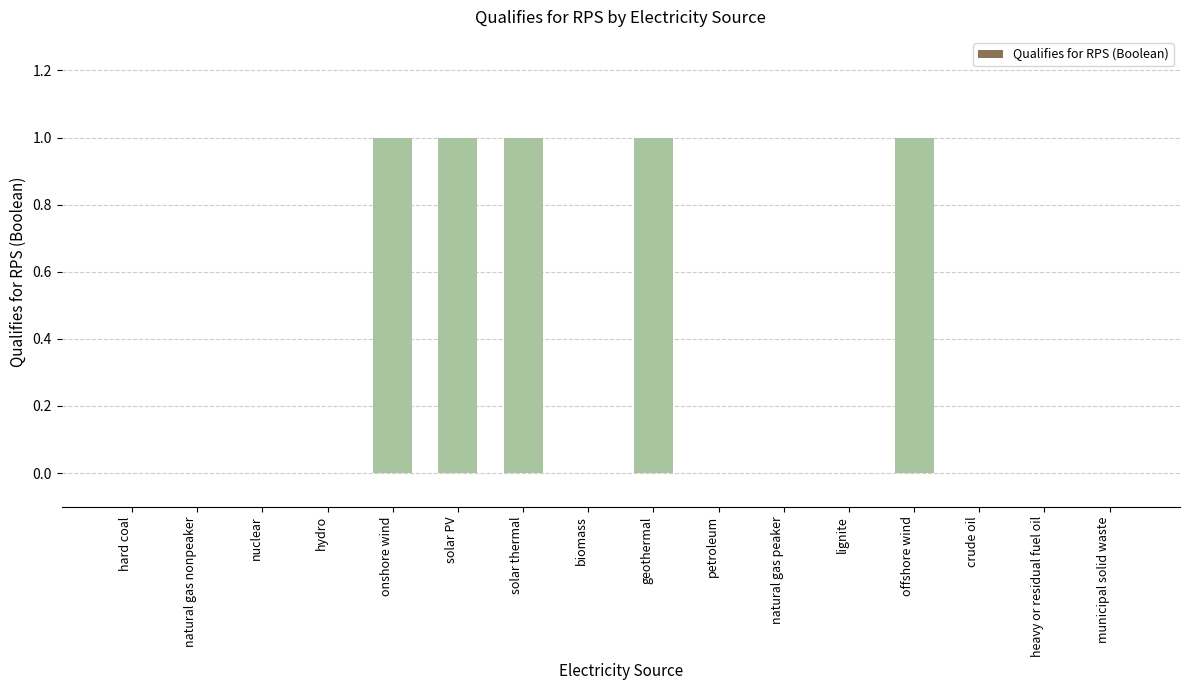

The chart shows a value of 1 at onshore wind. True or false?

True